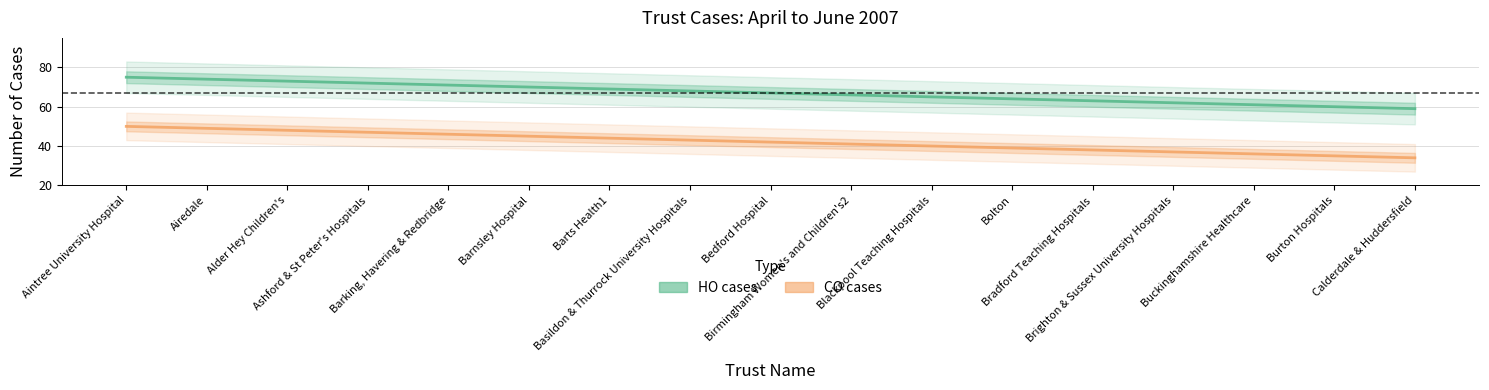

How many distinct data groups are displayed?

2